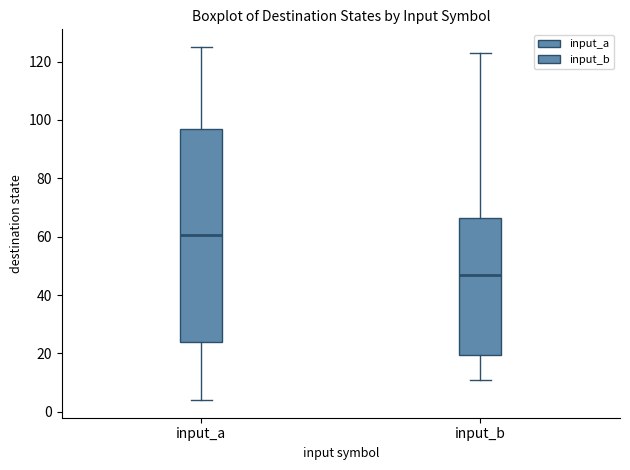

Which box's median line is the lowest?

input_b